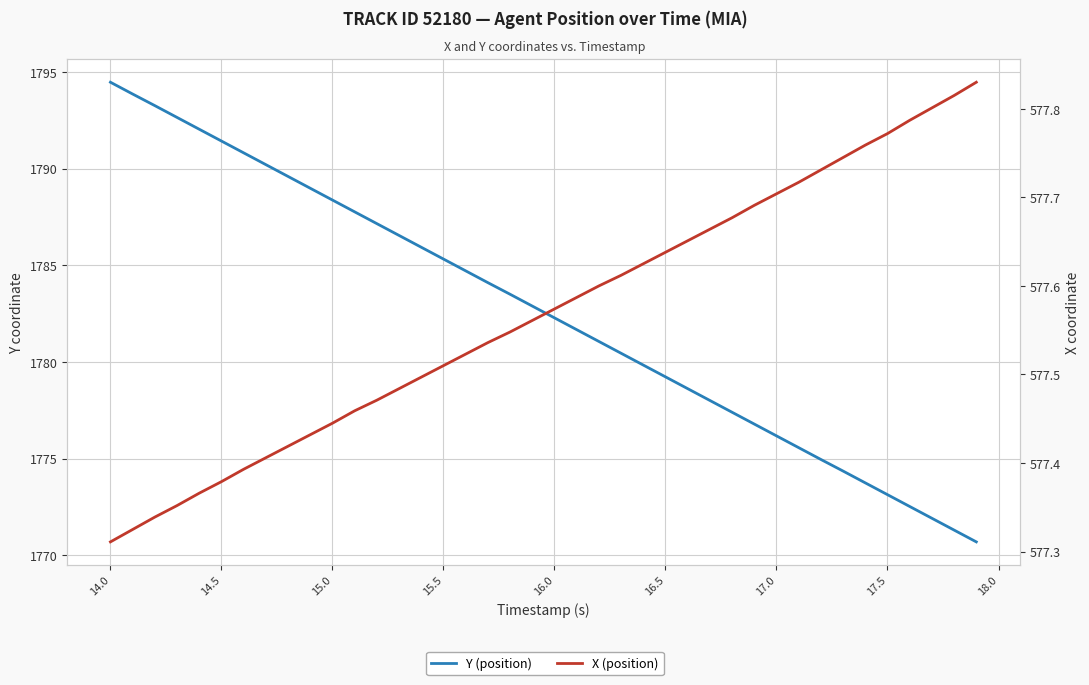

How many data points in Y (position) are less than 1782?

19